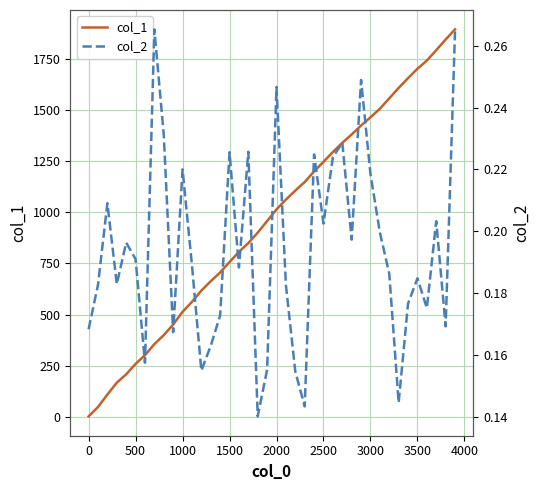

The col_1 series shows 757 at 1500. True or false?

True